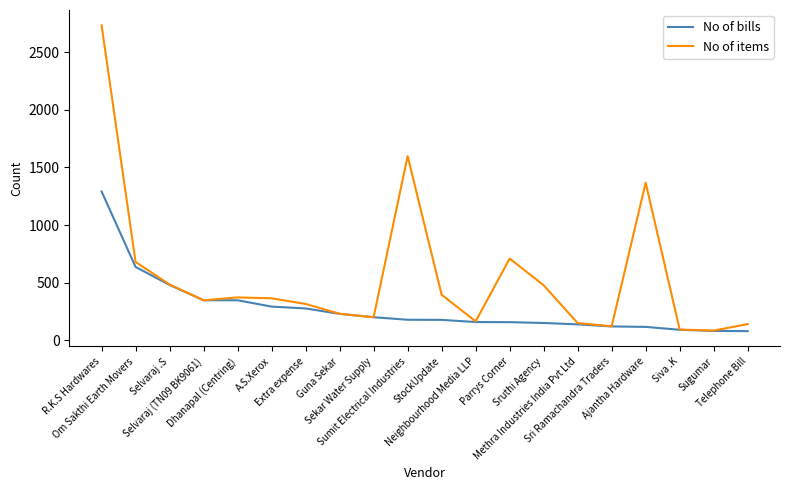

List the series in order of their overall mean, lowest first.

No of bills, No of items